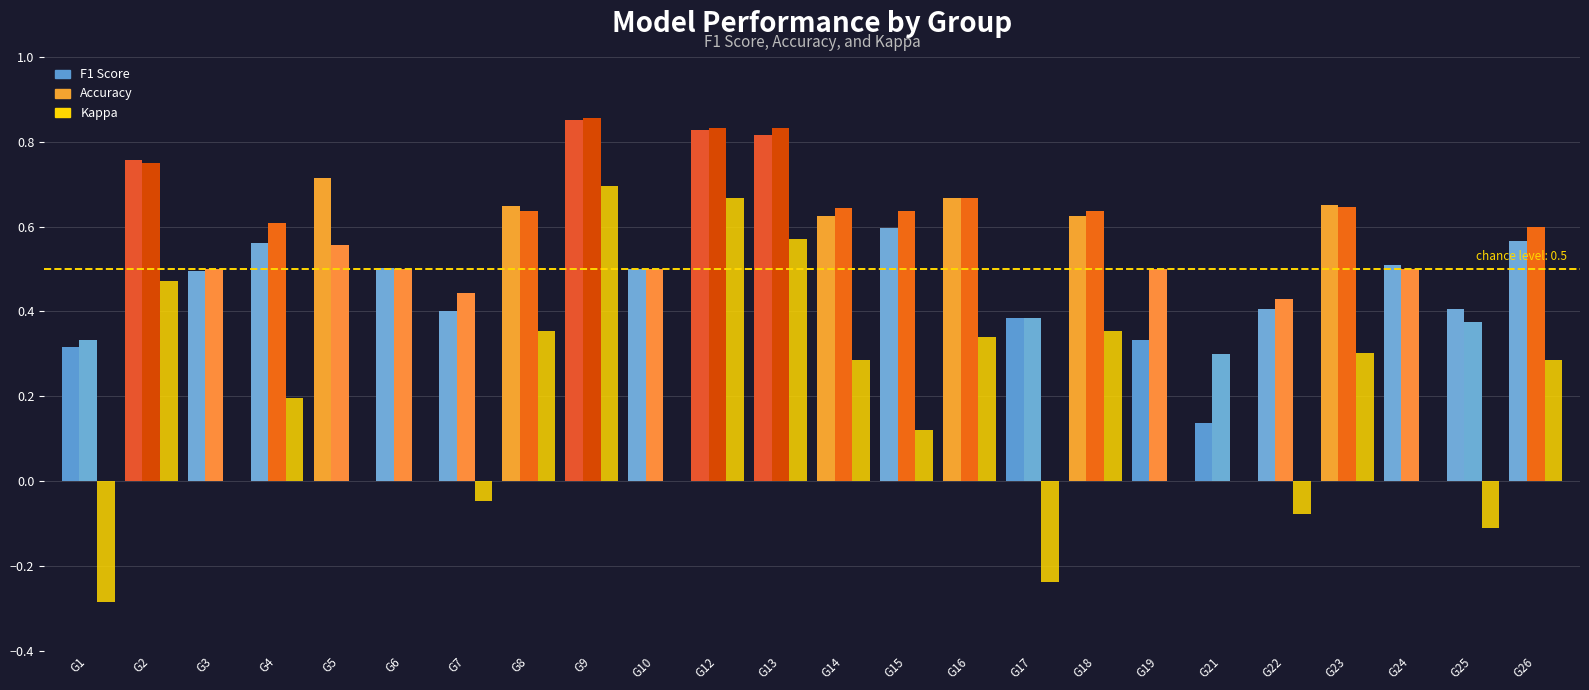

Which has a higher value, G9 or G8?

G9